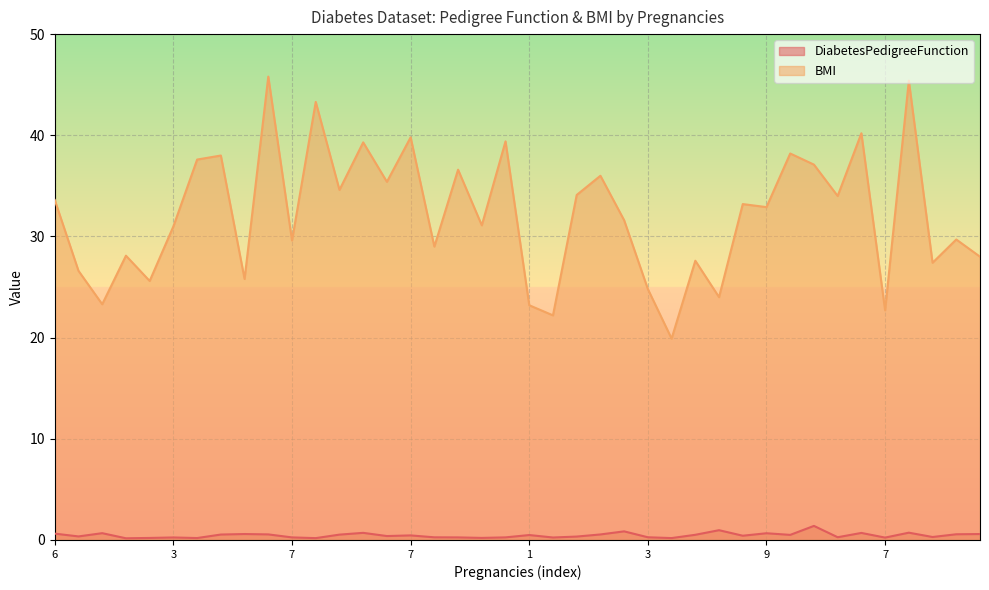

What are all the series names shown in the legend?

DiabetesPedigreeFunction, BMI